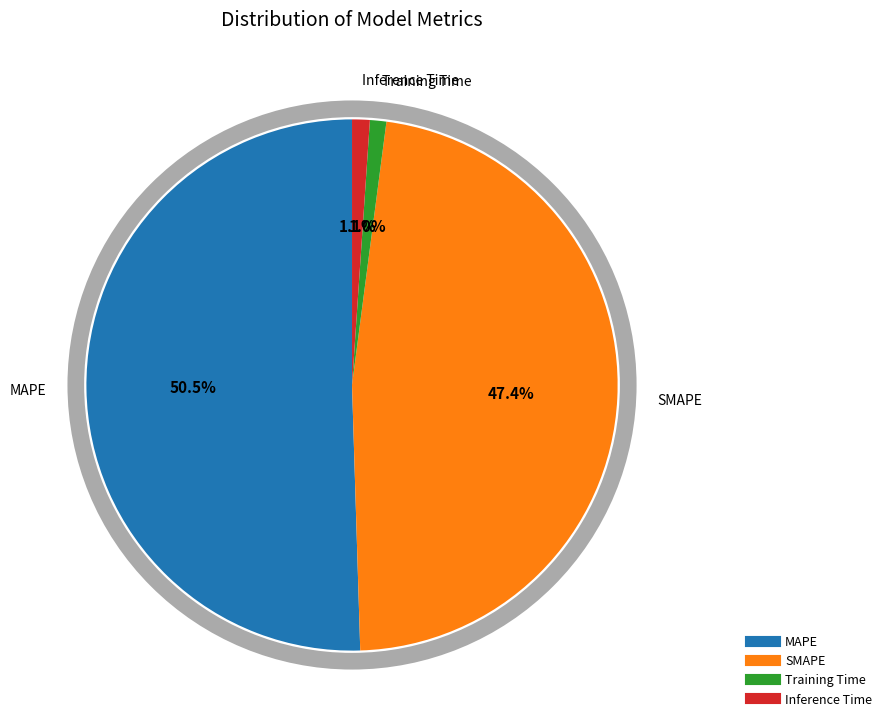

What portion of the pie excludes MAPE?

49.5%